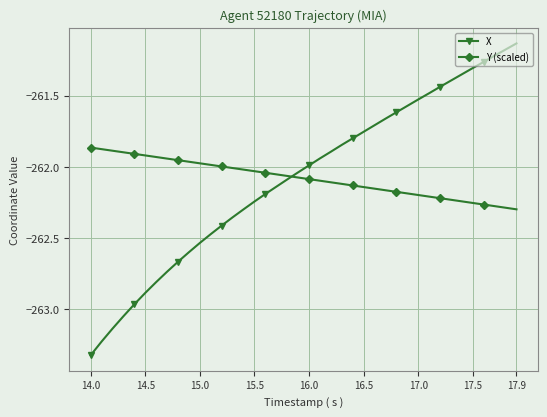

At how many categories does at least one series exceed -263?

40